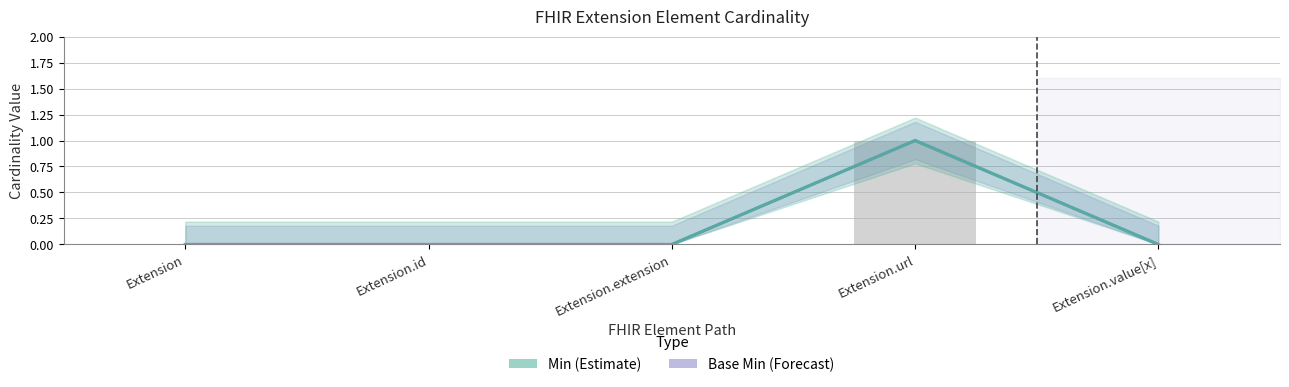

At which label does Min reach its peak?

Extension.url